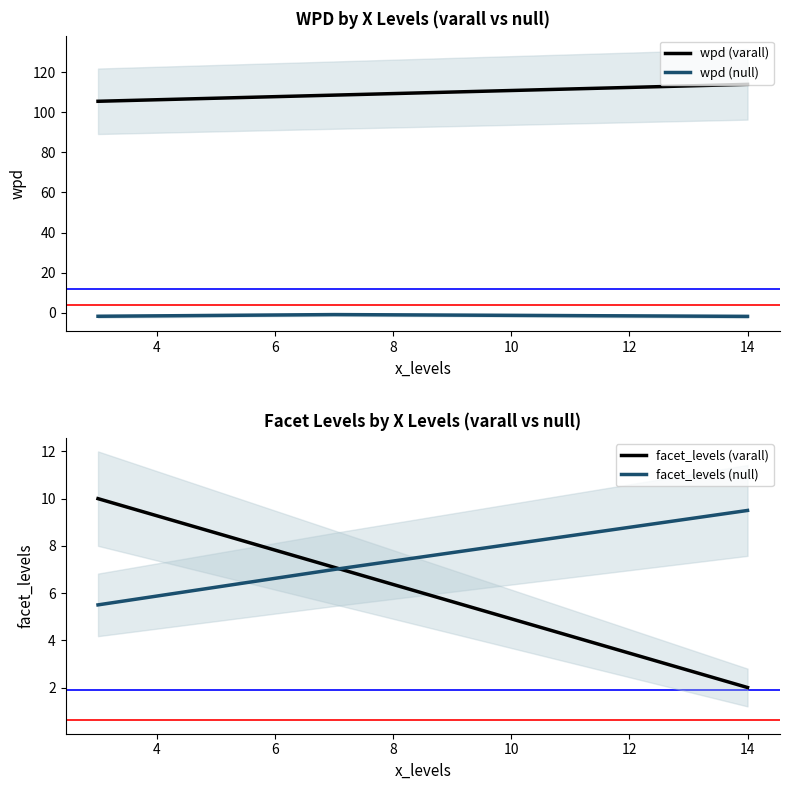

True or false: wpd has a value of -1.7 at 5.

False